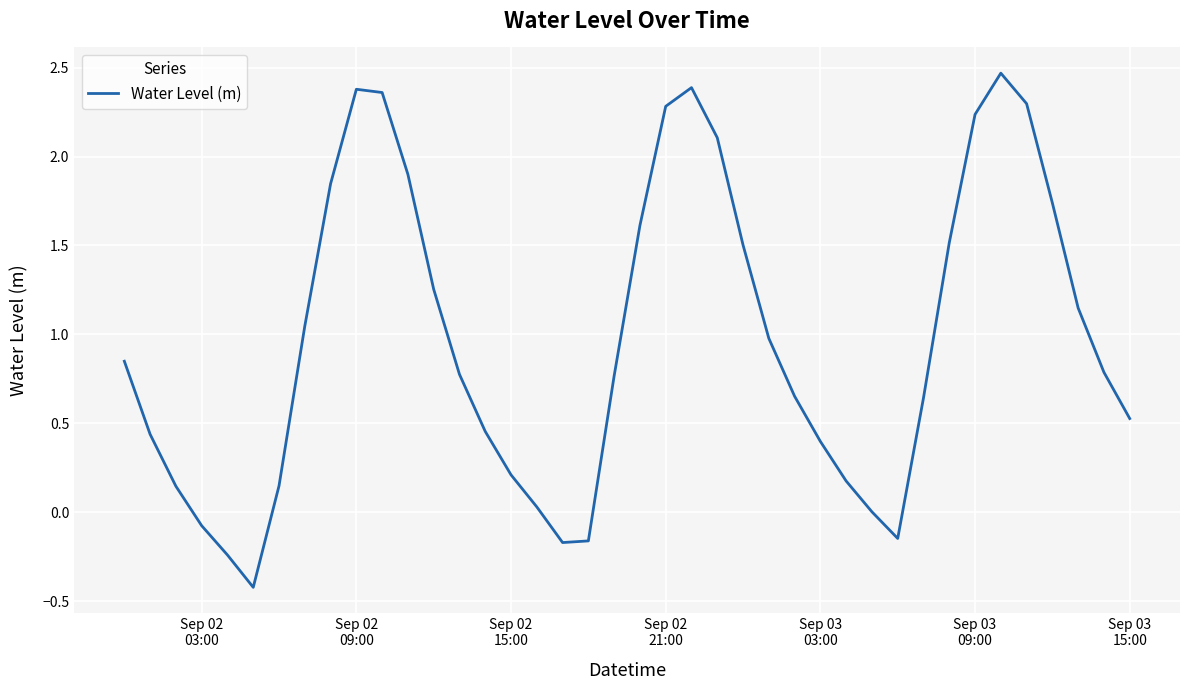

True or false: the data has more than 2 interior local peaks.

True